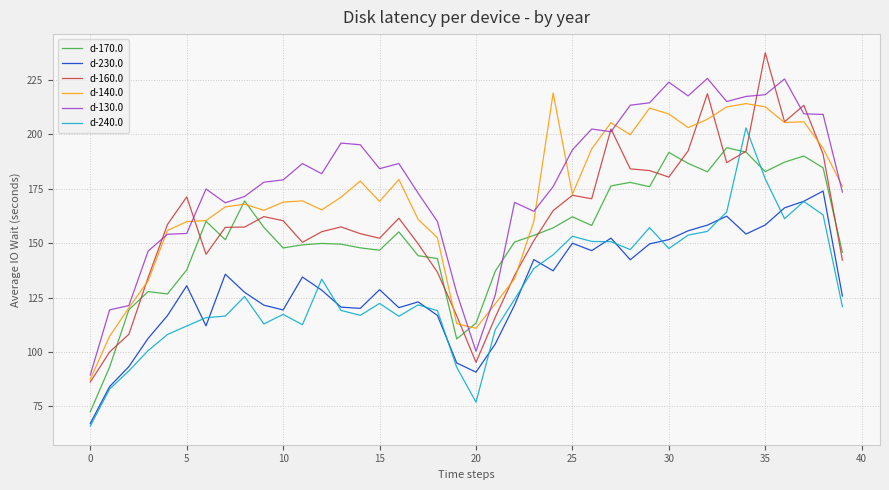

Which series has the largest range (max minus min)?

d-160.0